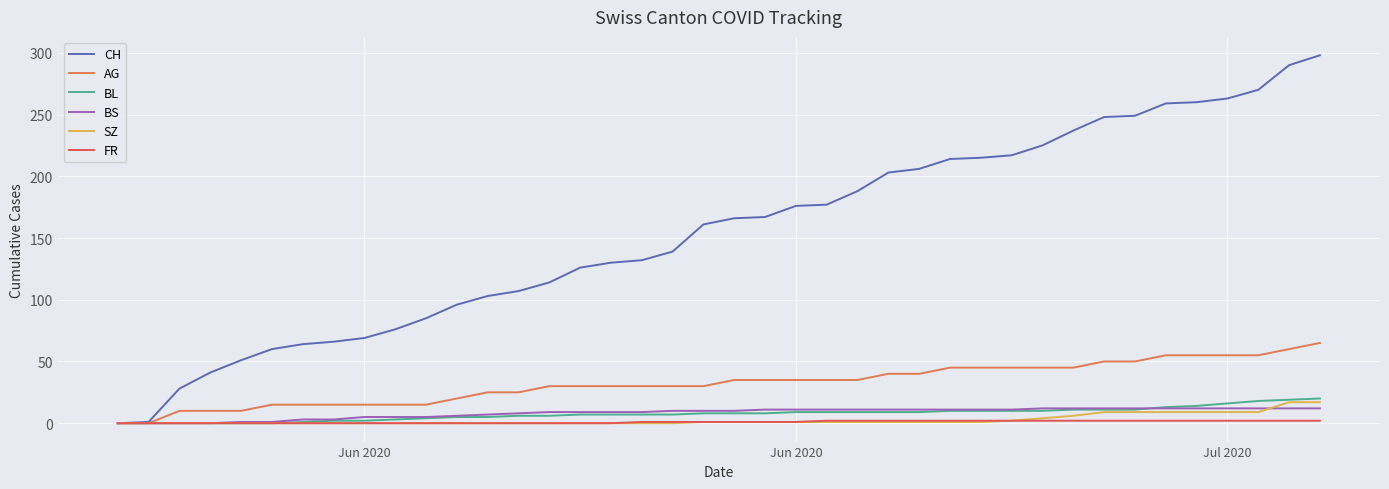

Does the chart have visible grid lines?

Yes